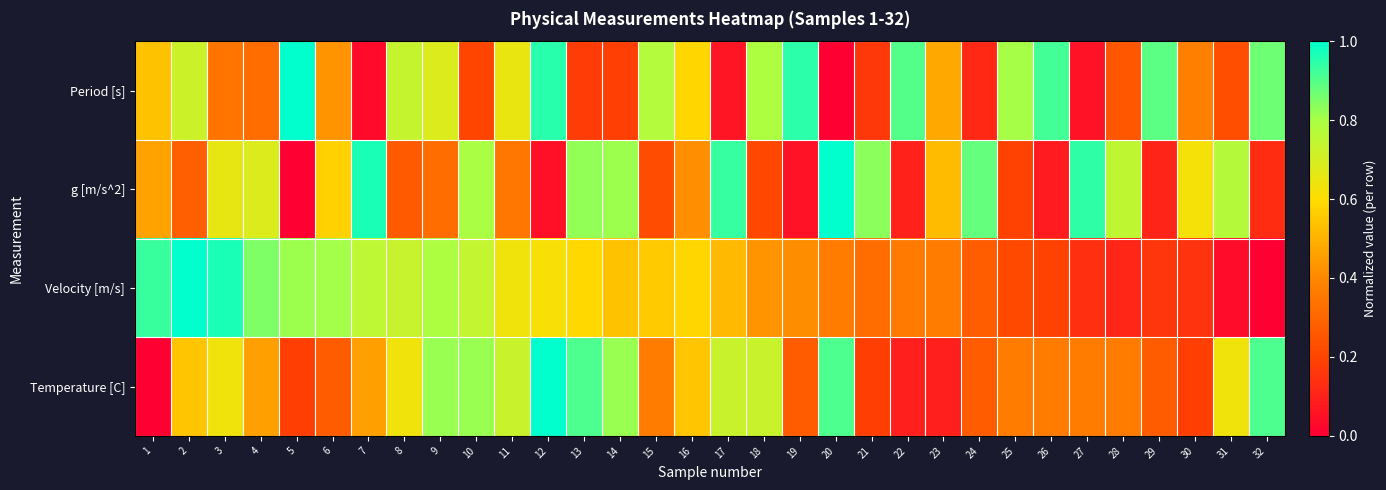

Which category has the lowest value across all series?

20